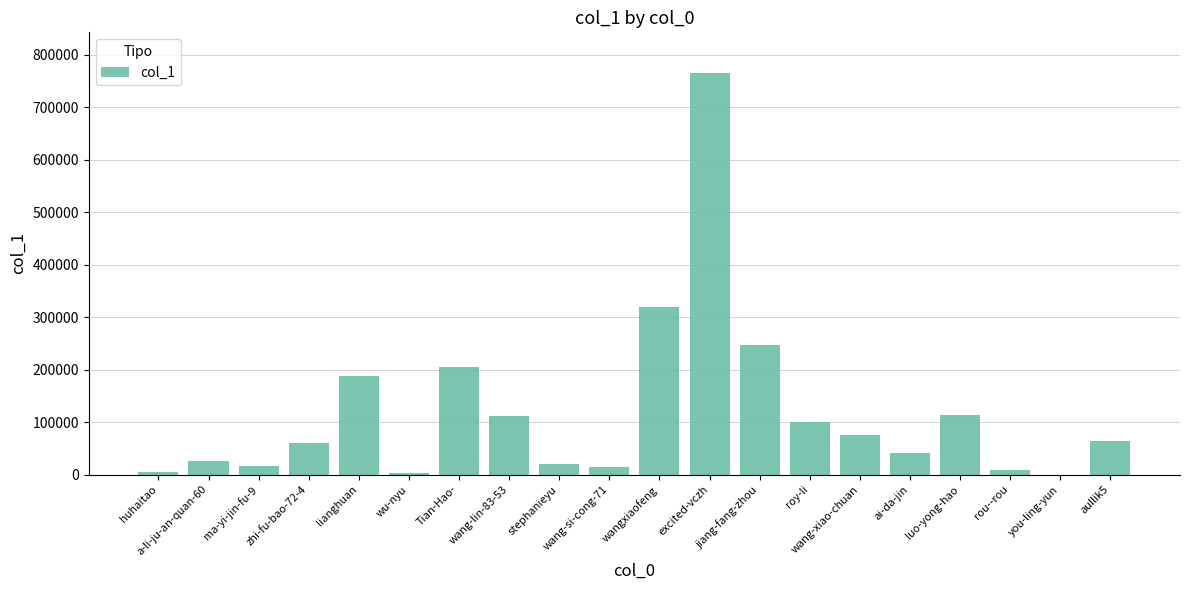

What is the sum of all values?

2386263